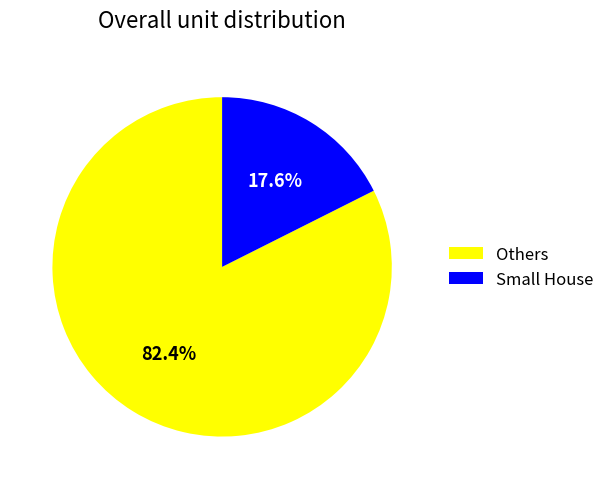

Rank the categories by value from lowest to highest.

Small House, Others